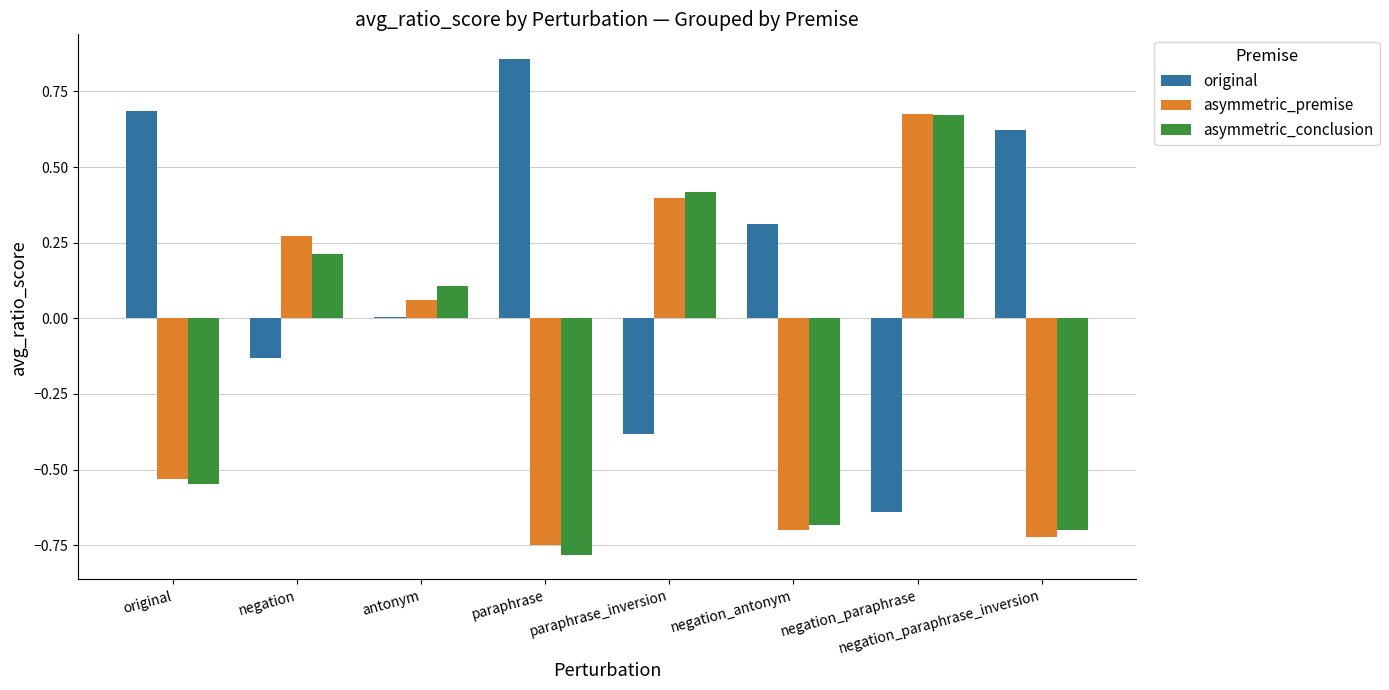

What is the sum of all asymmetric_premise values?

-1.3